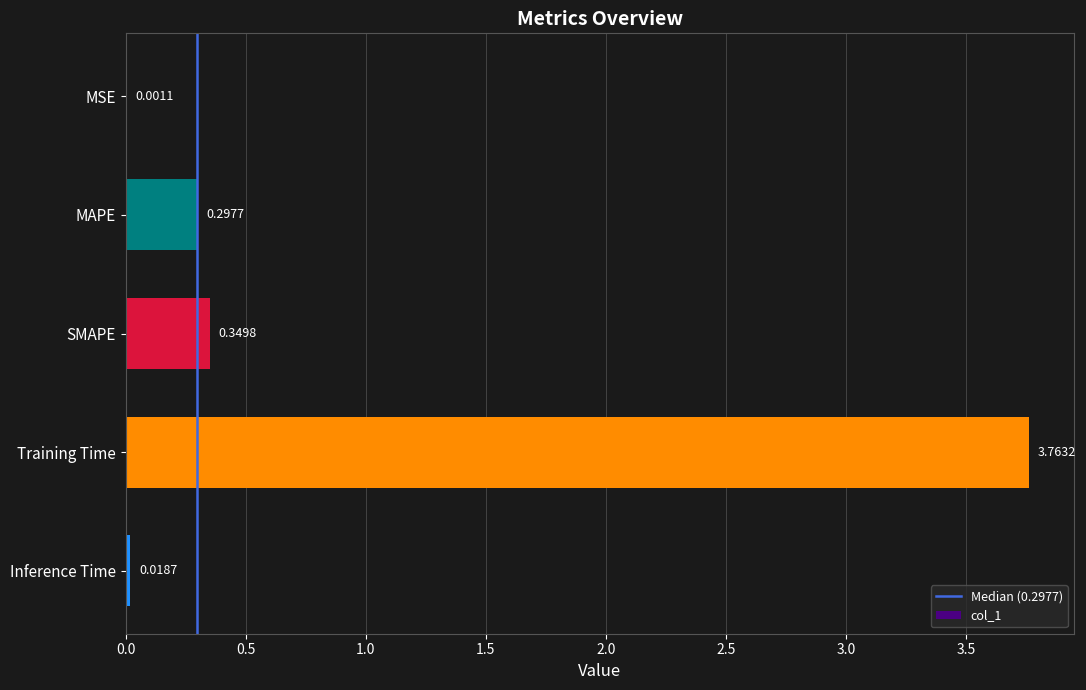

Where is the data nearest to the value 1?

SMAPE